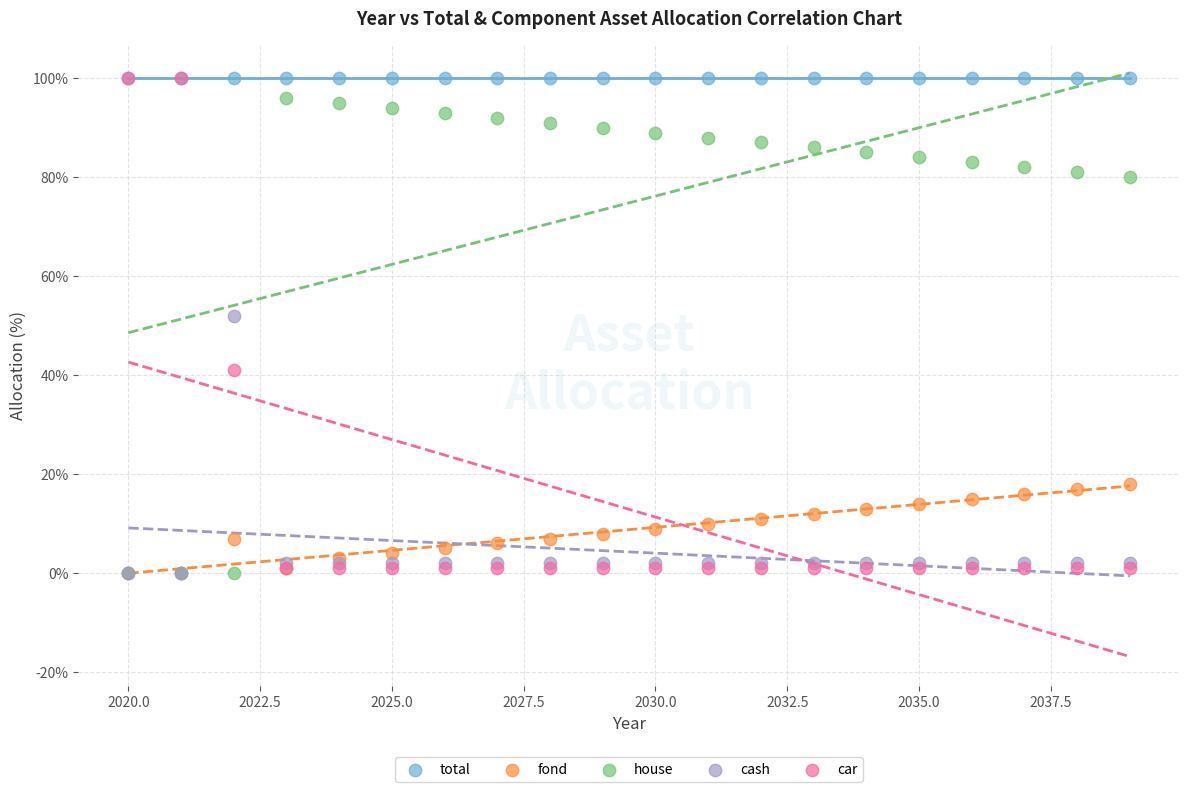

Across all series, what Y value is closest to 50?

52